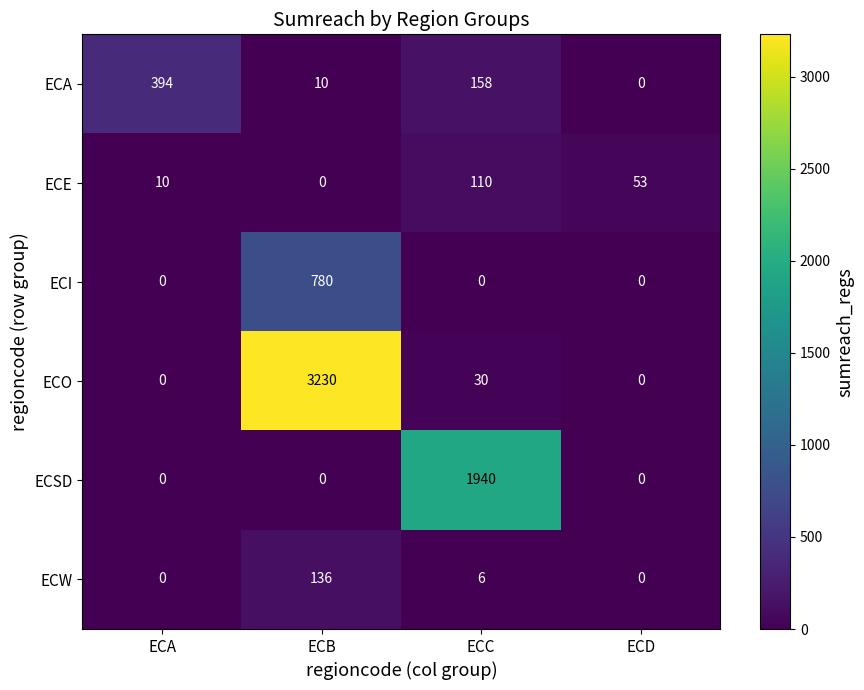

Reading left to right, extract all data points from this chart.

ECA: 394	10	158	0
ECE: 10	0	110	53
ECI: 0	780	0	0
ECO: 0	3230	30	0
ECSD: 0	0	1940	0
ECW: 0	136	6	0